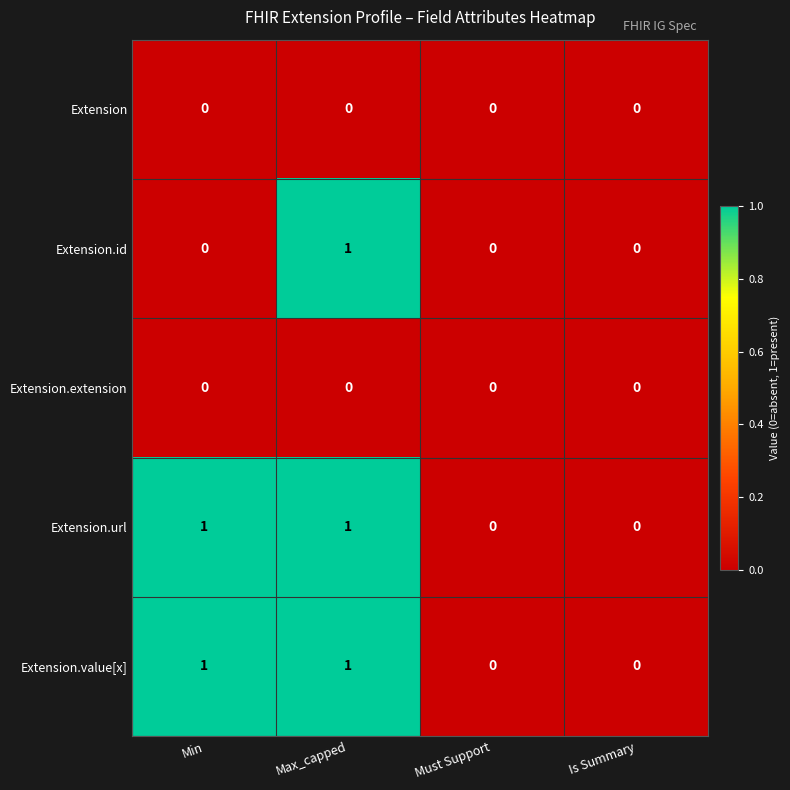

At which category is the sum across all series the highest?

Max_capped